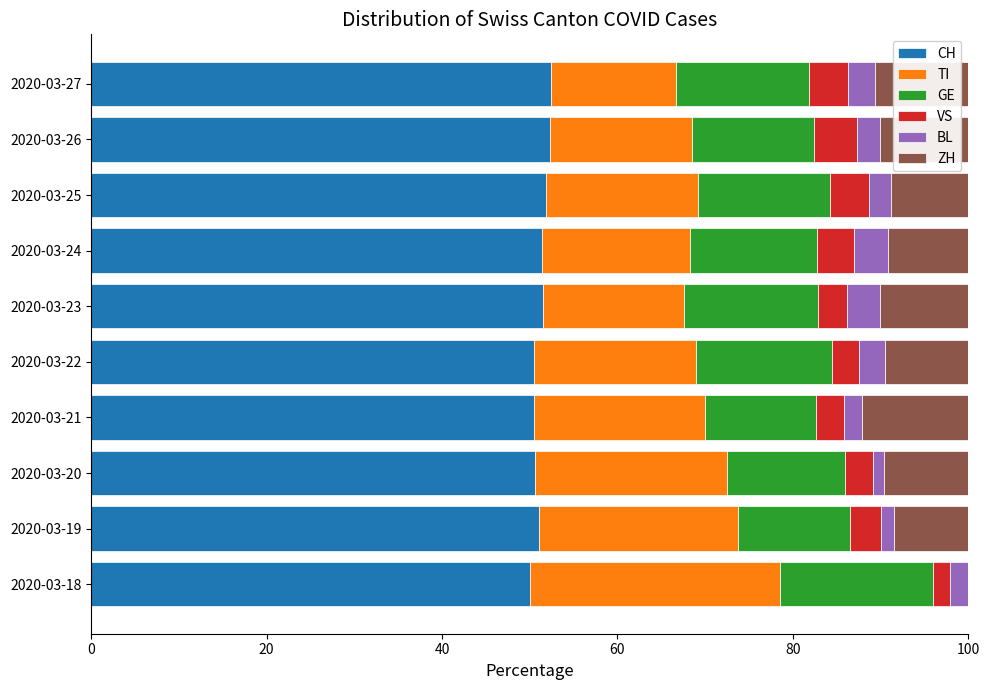

The value of CH at 2020-03-24 is 51.4. True or false?

True